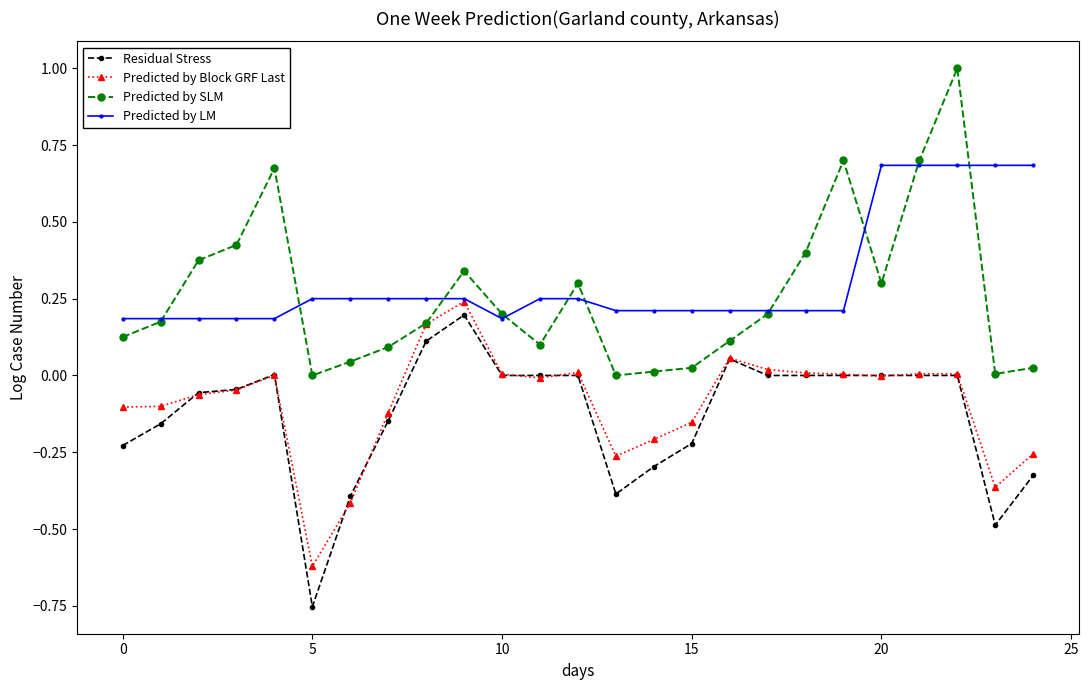

What is the greatest value displayed?

1.0